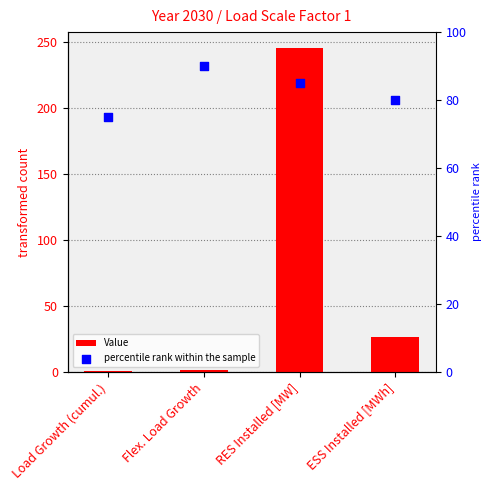

Is the value of Value at ESS Installed [MWh] greater than the value of percentile rank within the sample at ESS Installed [MWh]?

No